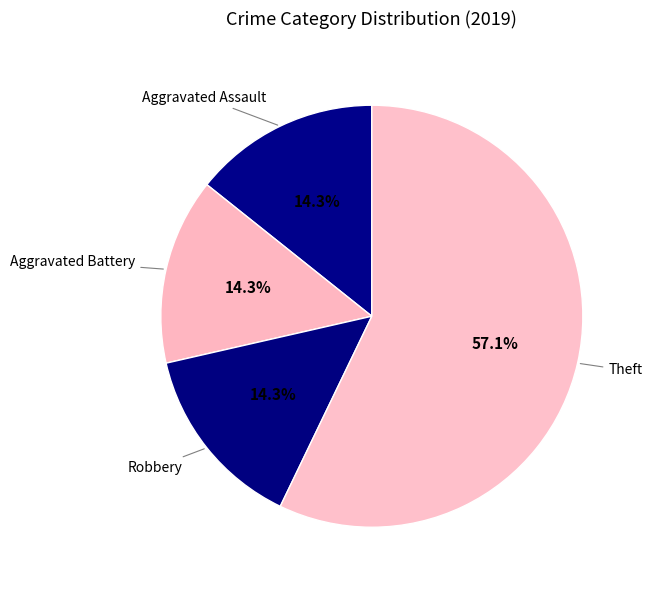

Count the number of slices in the pie.

4